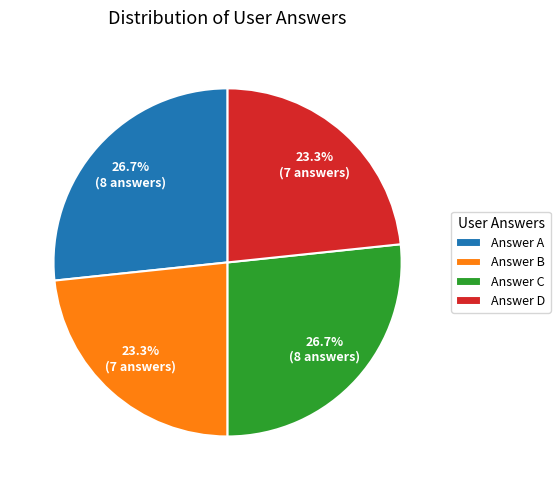

Is there a majority slice in this chart?

No